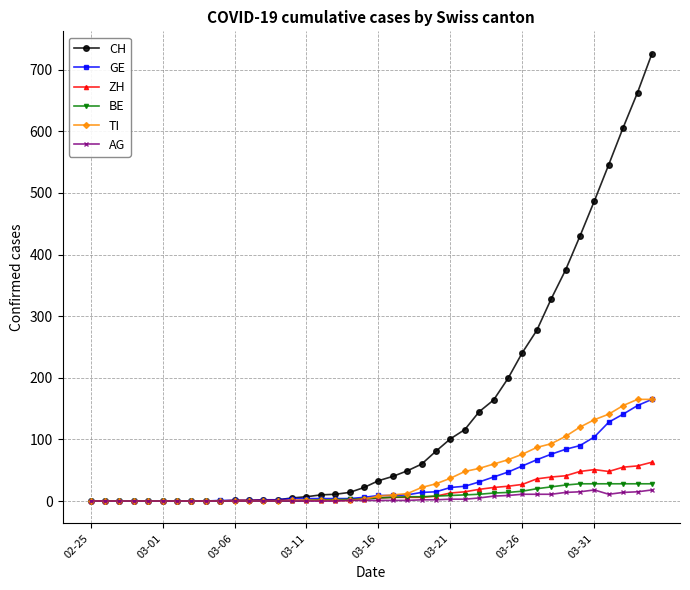

How many series are shown in this chart?

6